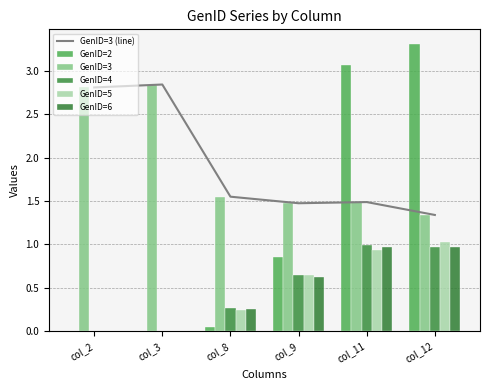

Reading left to right, extract all data points from this chart.

GenID=3 (line): 2.8	2.8	1.6	1.5	1.5	1.3
GenID=2: 0.0	0.0	0.0	0.9	3.1	3.3
GenID=3: 2.8	2.8	1.6	1.5	1.5	1.3
GenID=4: 0.0	0.0	0.3	0.6	1.0	1.0
GenID=5: 0.0	0.0	0.2	0.6	0.9	1.0
GenID=6: 0.0	0.0	0.3	0.6	1.0	1.0